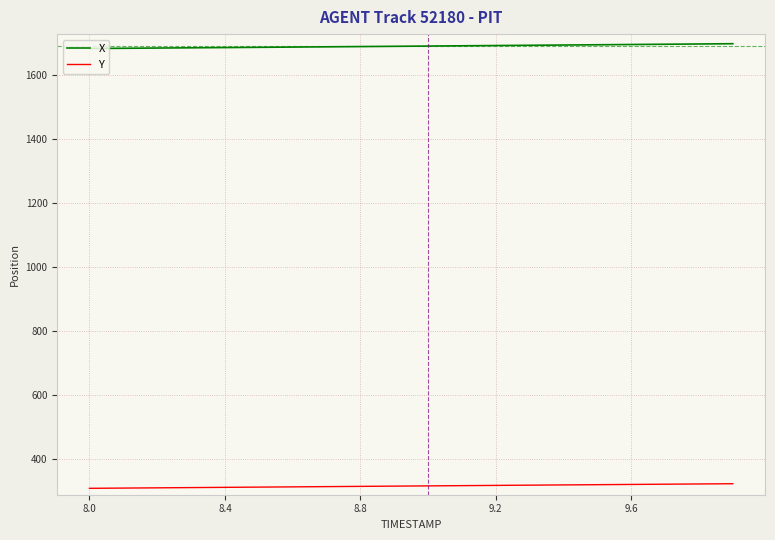

Which series has the largest total across all categories?

X